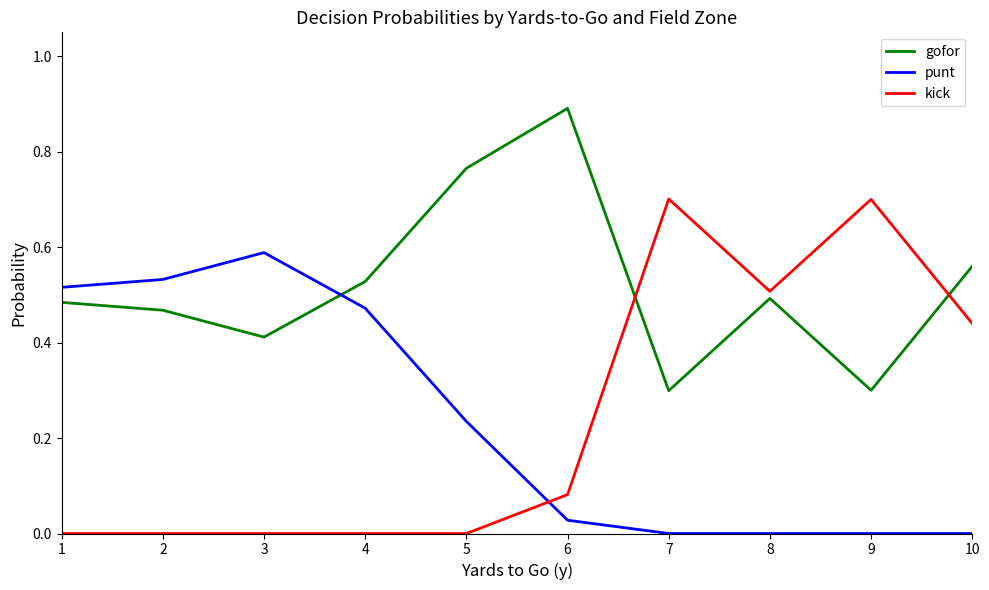

How many times do gofor and kick cross each other?

2